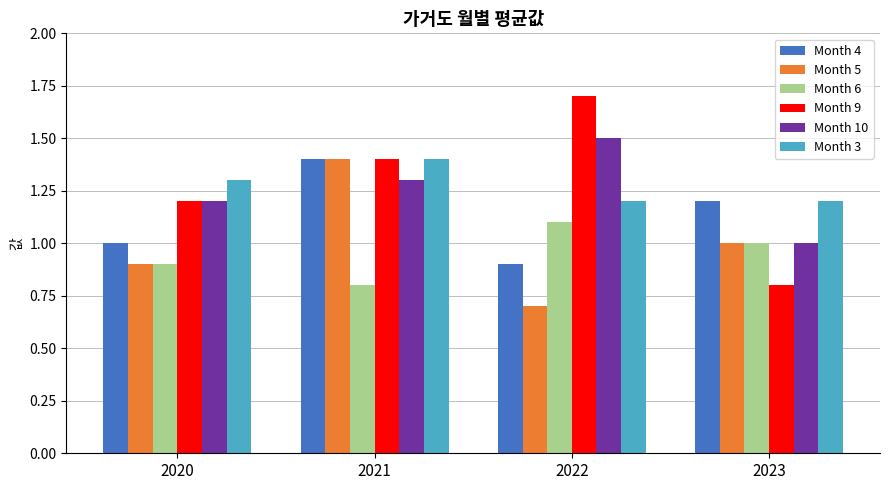

What is the spread (max minus min) of values at 2020?

0.4